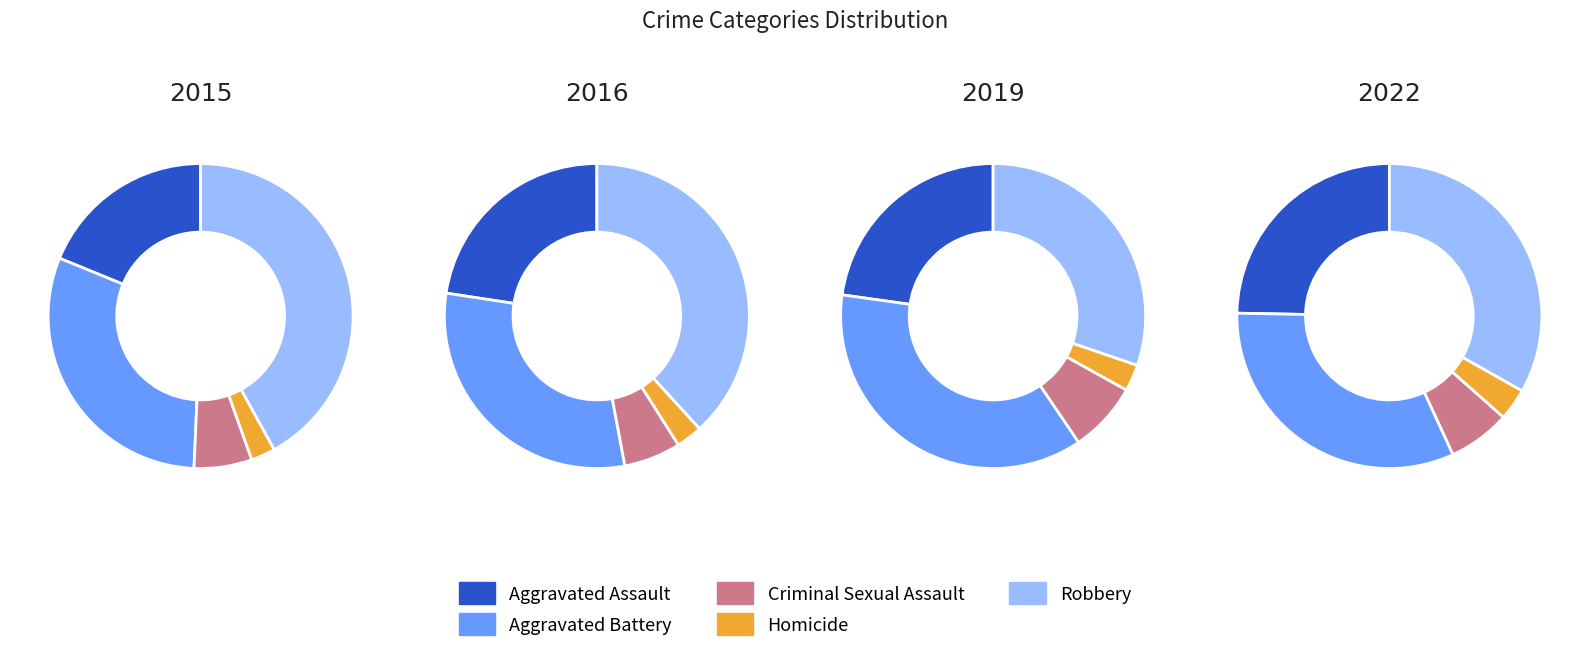

Is there any slice that represents more than half of the pie?

No